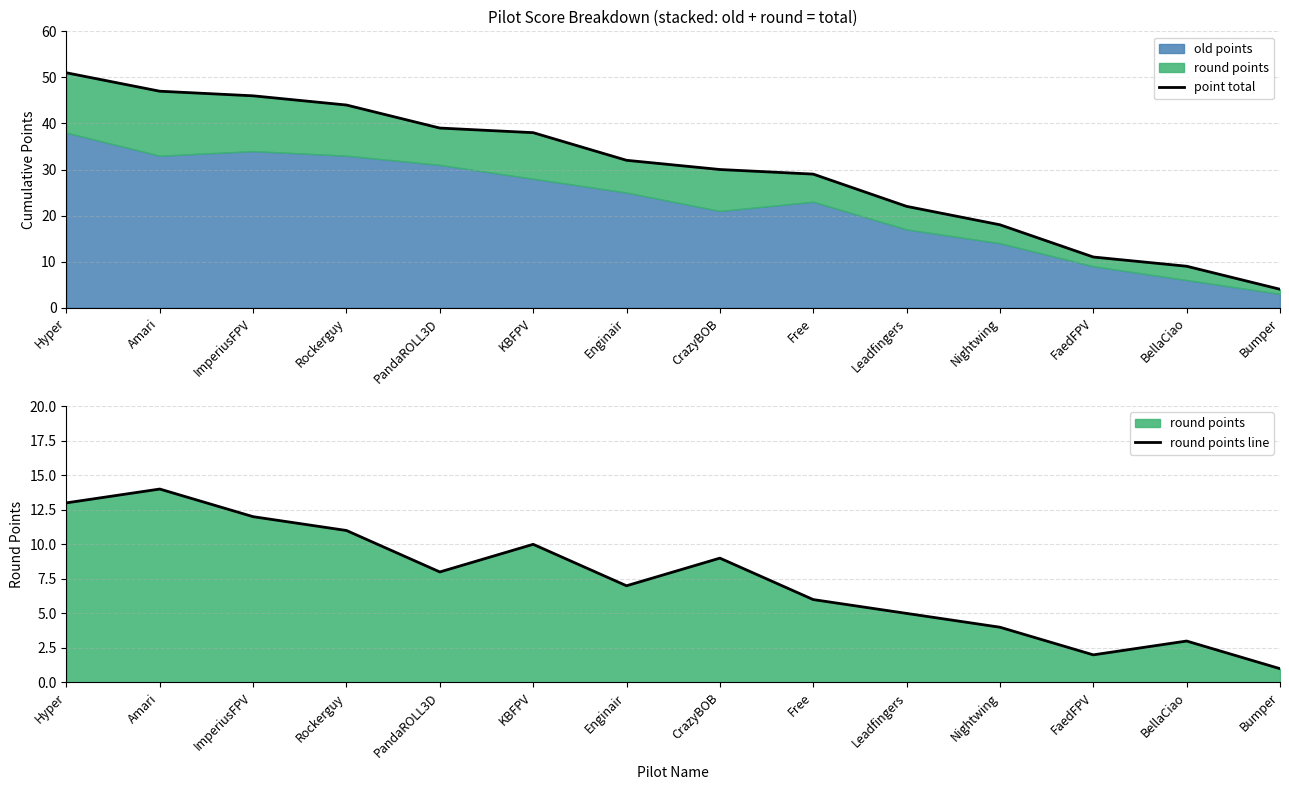

Reading right to left, extract all data points from this chart.

point total: Bumper=4	BellaCiao=9	FaedFPV=11	Nightwing=18	Leadfingers=22	Free=29	CrazyBOB=30	Enginair=32	KBFPV=38	PandaROLL3D=39	Rockerguy=44	ImperiusFPV=46	Amari=47	Hyper=51
round points line: Bumper=1	BellaCiao=3	FaedFPV=2	Nightwing=4	Leadfingers=5	Free=6	CrazyBOB=9	Enginair=7	KBFPV=10	PandaROLL3D=8	Rockerguy=11	ImperiusFPV=12	Amari=14	Hyper=13